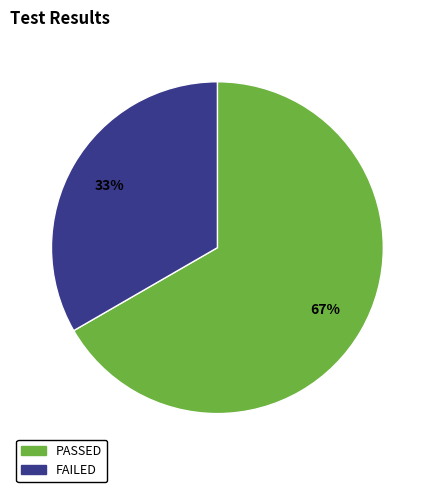

To the nearest percent, what is the combined percentage of FAILED and PASSED?

100%